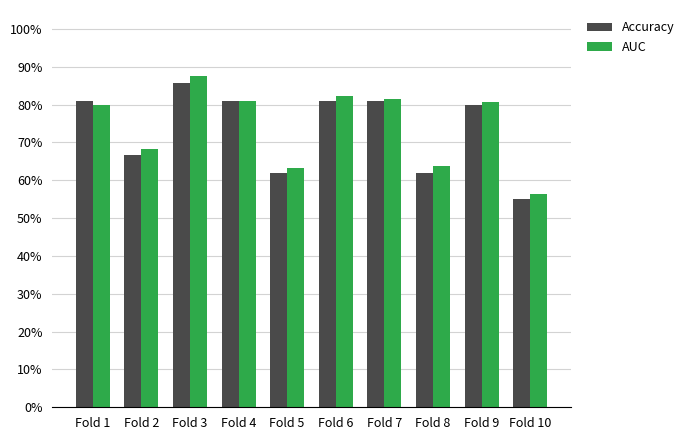

At which label does Accuracy reach its peak?

Fold 3